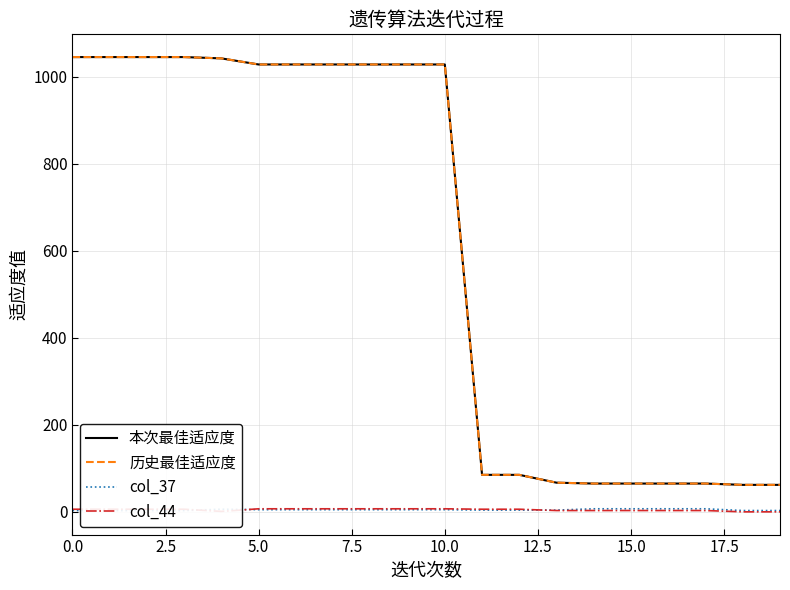

Is it true that 历史最佳适应度 equals 97 at 15?

False